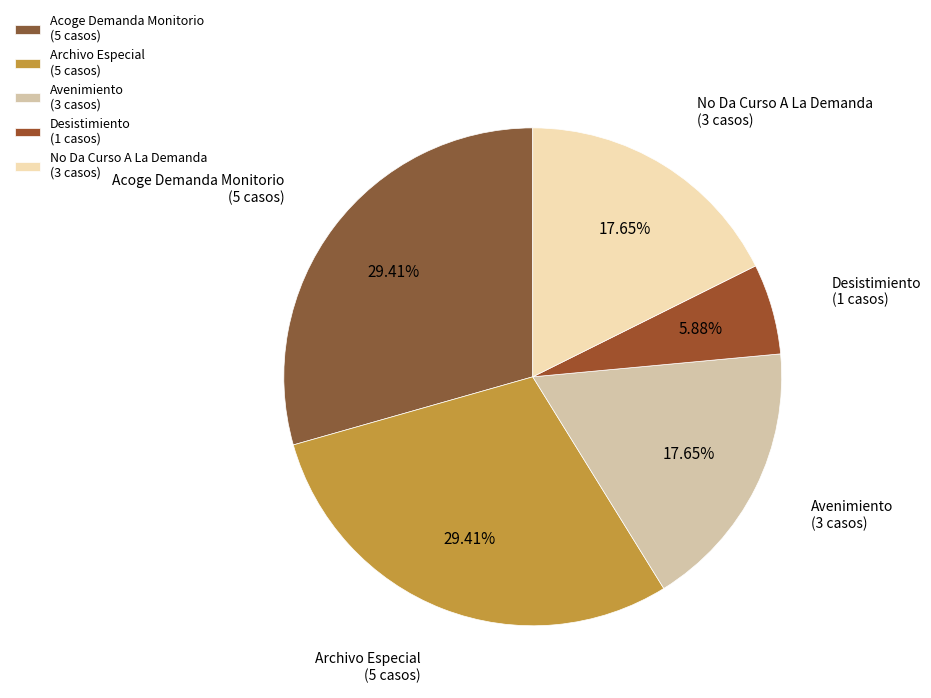

To the nearest percent, what percentage of the pie is Desistimiento?

6%